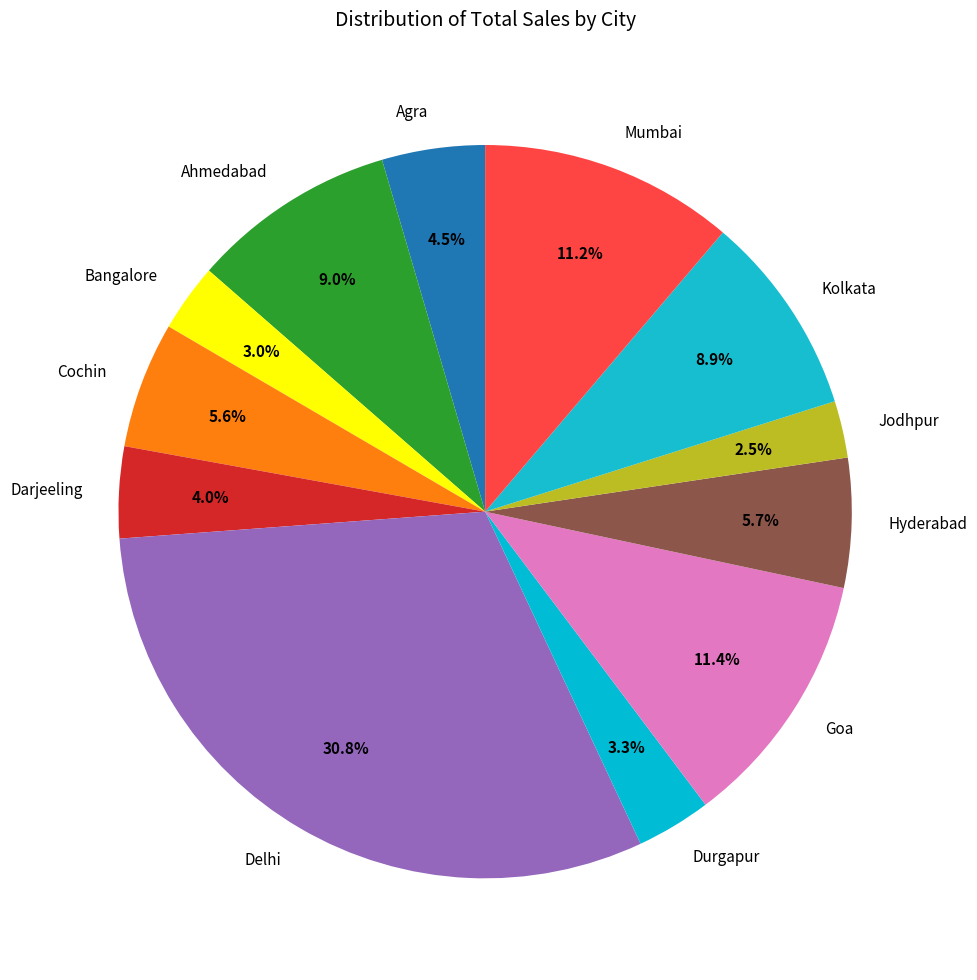

Is it true that Delhi is 31% of the pie?

True